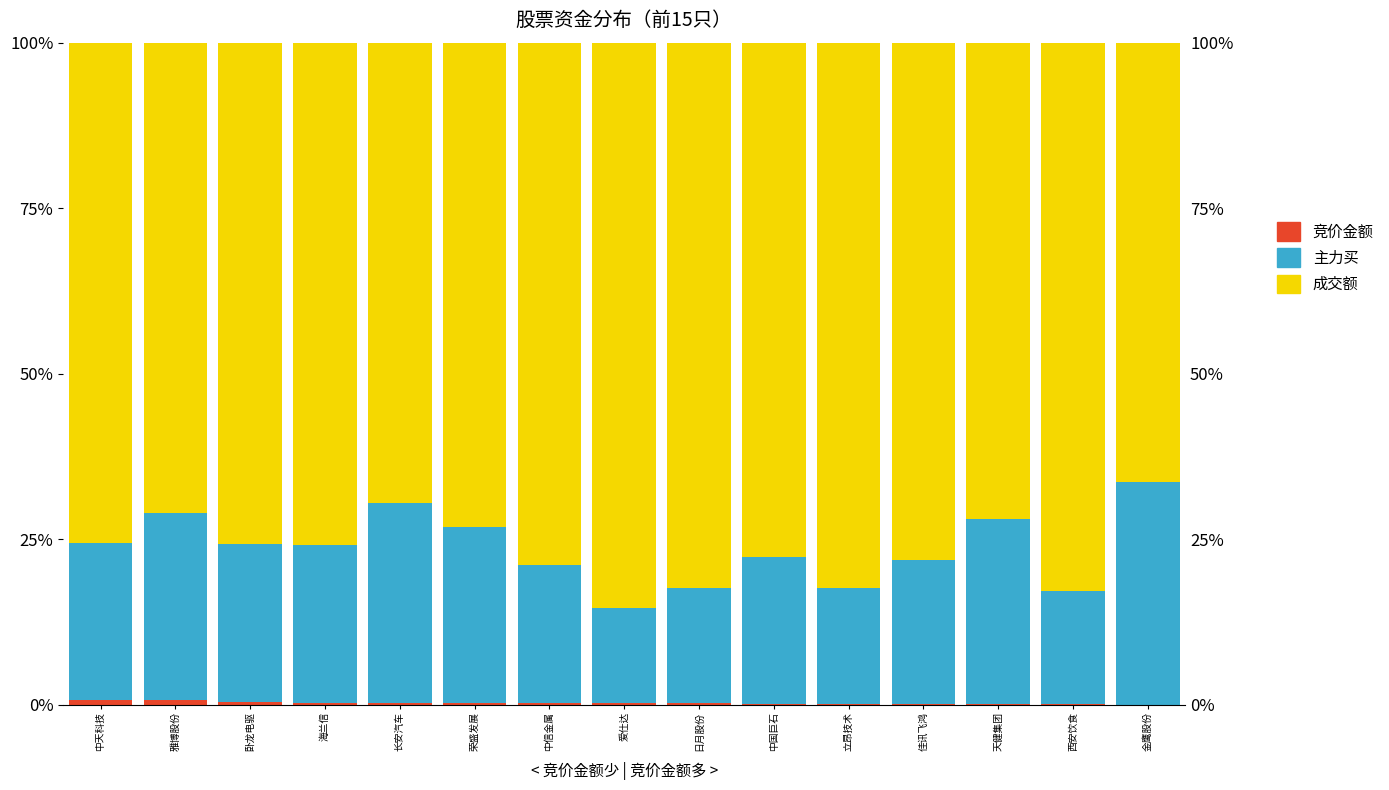

What are all the series names shown in the legend?

竞价金额, 主力买, 成交额